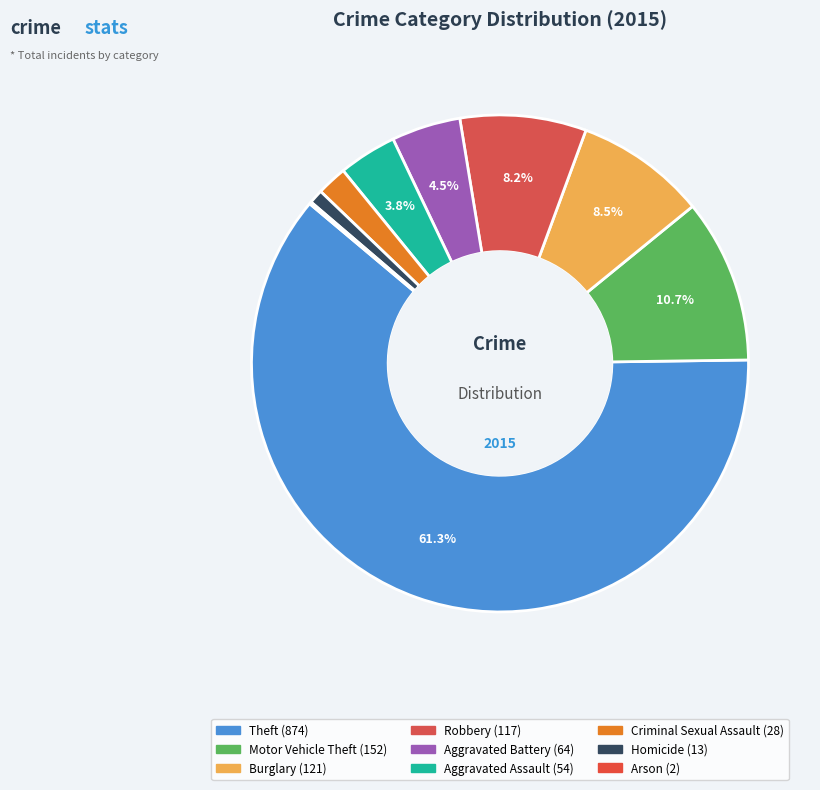

Rank the categories by value from highest to lowest.

Theft, Motor Vehicle Theft, Burglary, Robbery, Aggravated Battery, Aggravated Assault, Criminal Sexual Assault, Homicide, Arson